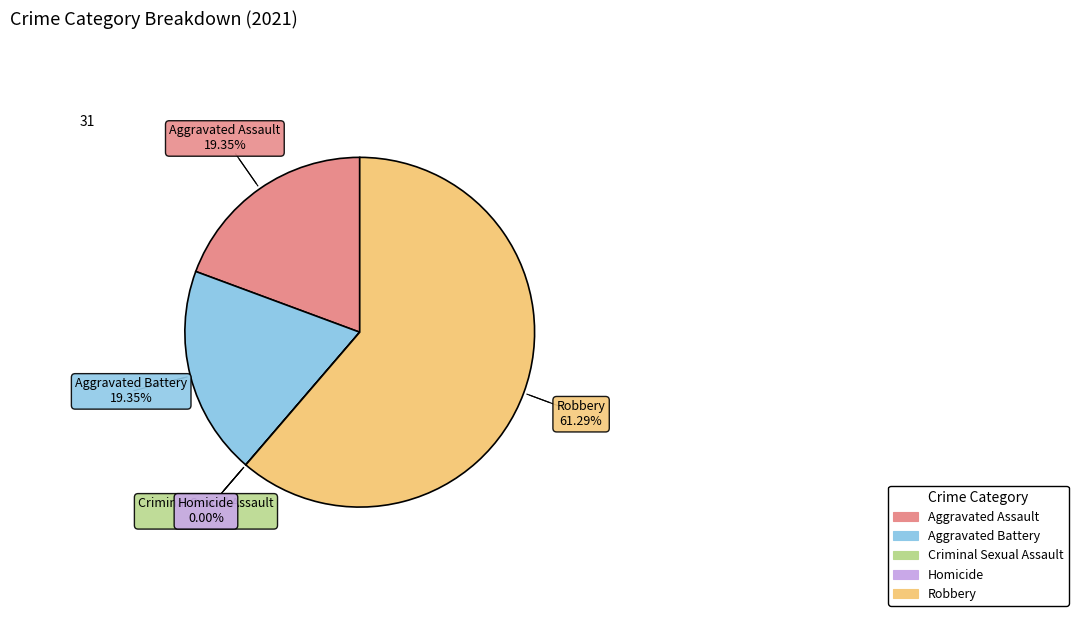

What portion of the pie excludes Robbery?

38.7%